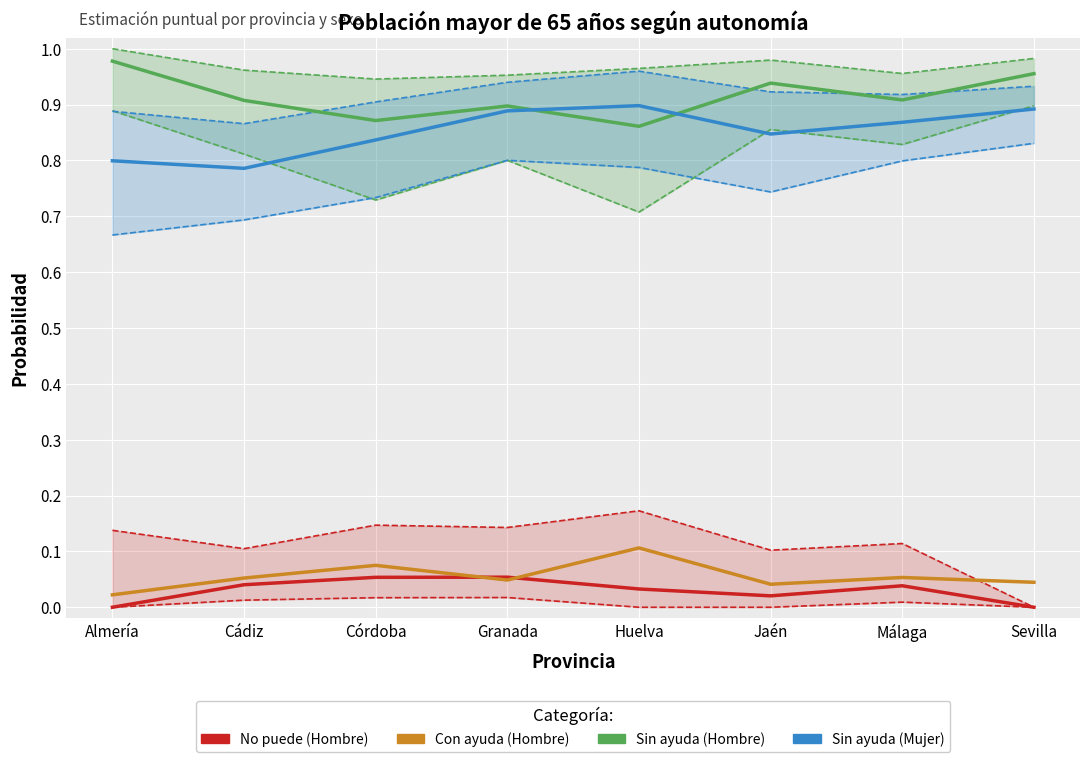

True or false: Sin ayuda (Mujer) and No puede (Hombre) cross at least once.

False